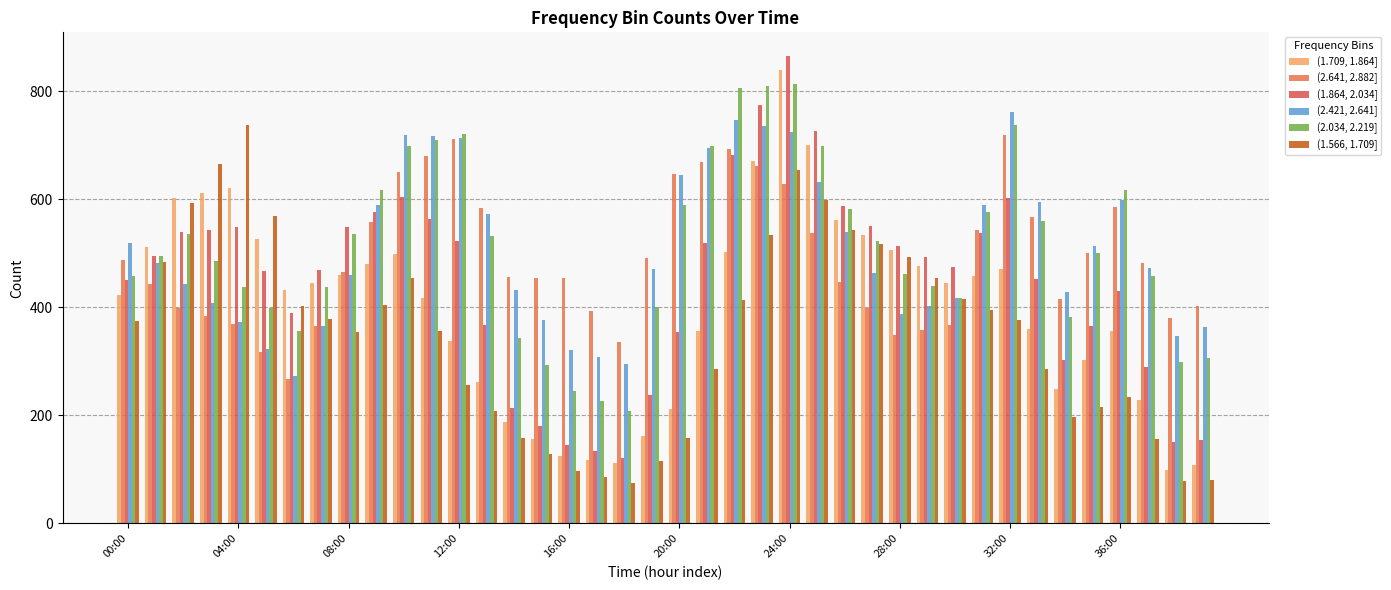

What is the value of the (1.864, 2.034] bar at the 14th from the left?

368